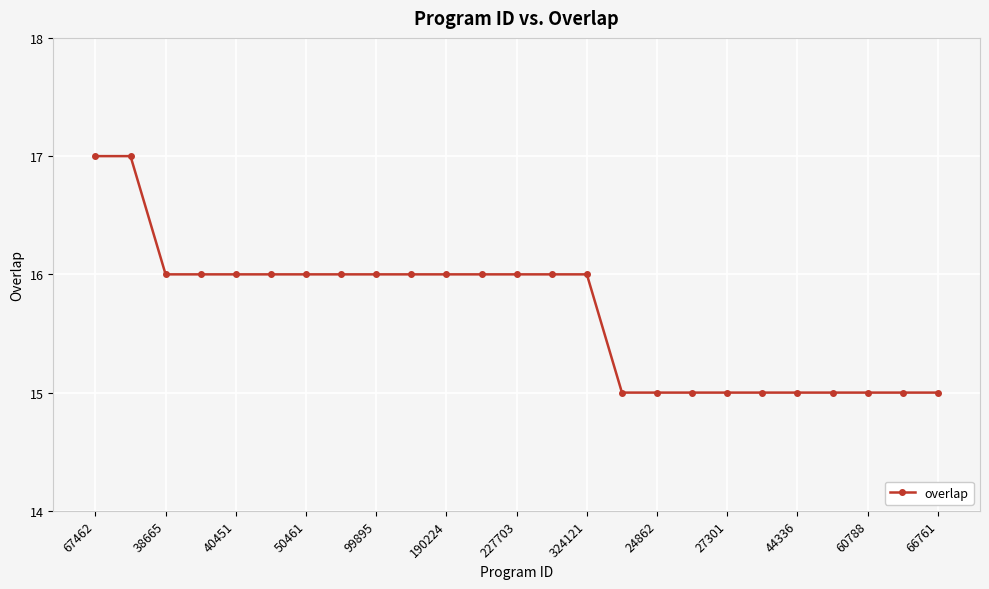

Reading left to right, extract all data points from this chart.

17	17	16	16	16	16	16	16	16	16	16	16	16	16	16	15	15	15	15	15	15	15	15	15	15